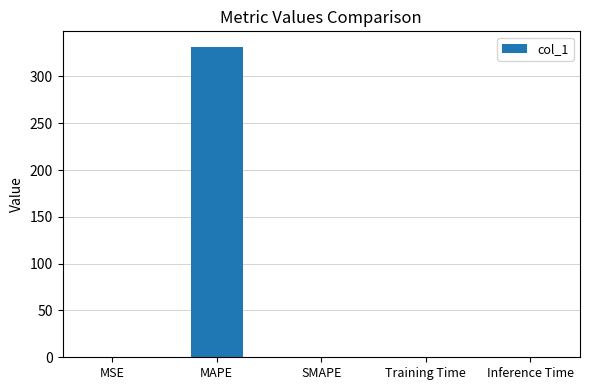

Is it true that the value at Inference Time is 0.0?

True